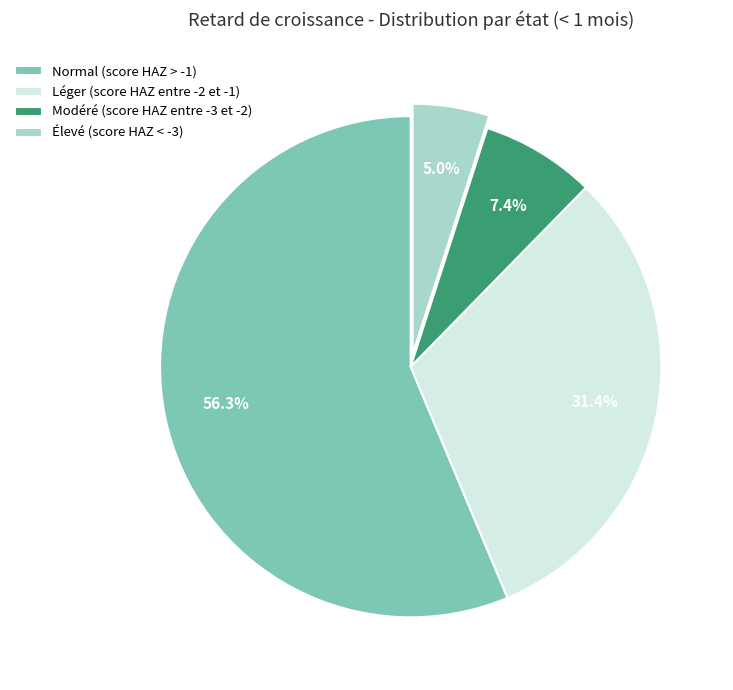

What is the largest slice in the pie chart?

Normal (score HAZ > -1)